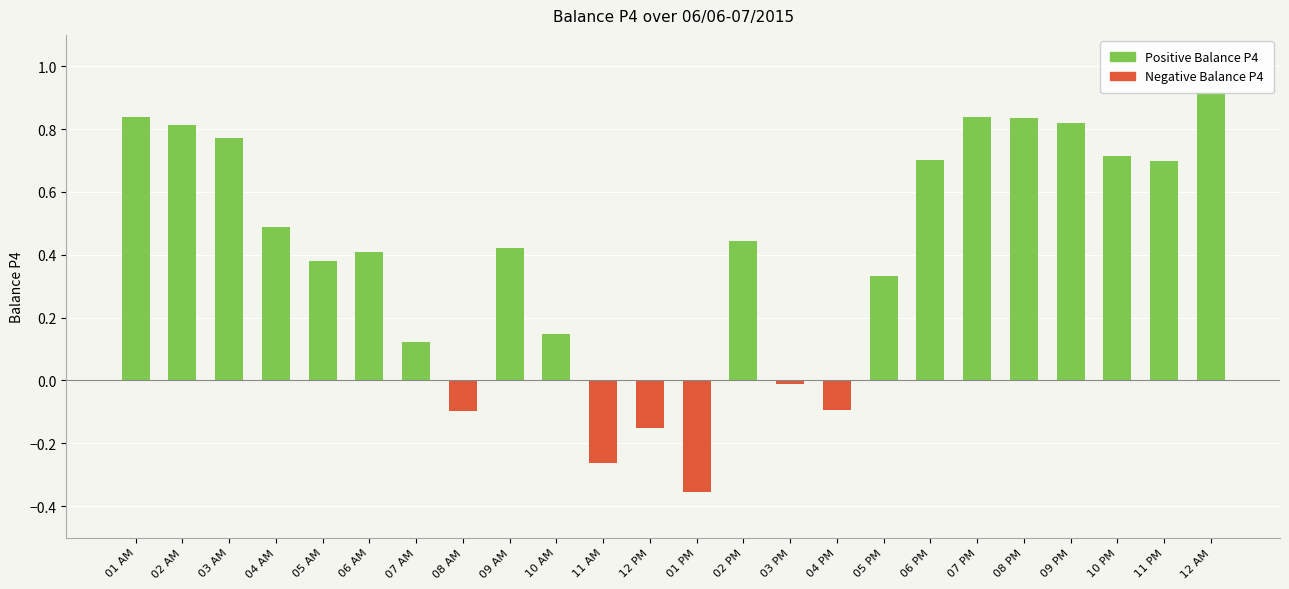

Reading left to right, list all the values displayed in this chart.

Positive Balance P4: 01 AM=0.8	02 AM=0.8	03 AM=0.8	04 AM=0.5	05 AM=0.4	06 AM=0.4	07 AM=0.1	08 AM=0.0	09 AM=0.4	10 AM=0.1	11 AM=0.0	12 PM=0.0	01 PM=0.0	02 PM=0.4	03 PM=0.0	04 PM=0.0	05 PM=0.3	06 PM=0.7	07 PM=0.8	08 PM=0.8	09 PM=0.8	10 PM=0.7	11 PM=0.7	12 AM=0.9
Negative Balance P4: 01 AM=0.0	02 AM=0.0	03 AM=0.0	04 AM=0.0	05 AM=0.0	06 AM=0.0	07 AM=0.0	08 AM=-0.1	09 AM=0.0	10 AM=0.0	11 AM=-0.3	12 PM=-0.2	01 PM=-0.4	02 PM=0.0	03 PM=-0.0	04 PM=-0.1	05 PM=0.0	06 PM=0.0	07 PM=0.0	08 PM=0.0	09 PM=0.0	10 PM=0.0	11 PM=0.0	12 AM=0.0